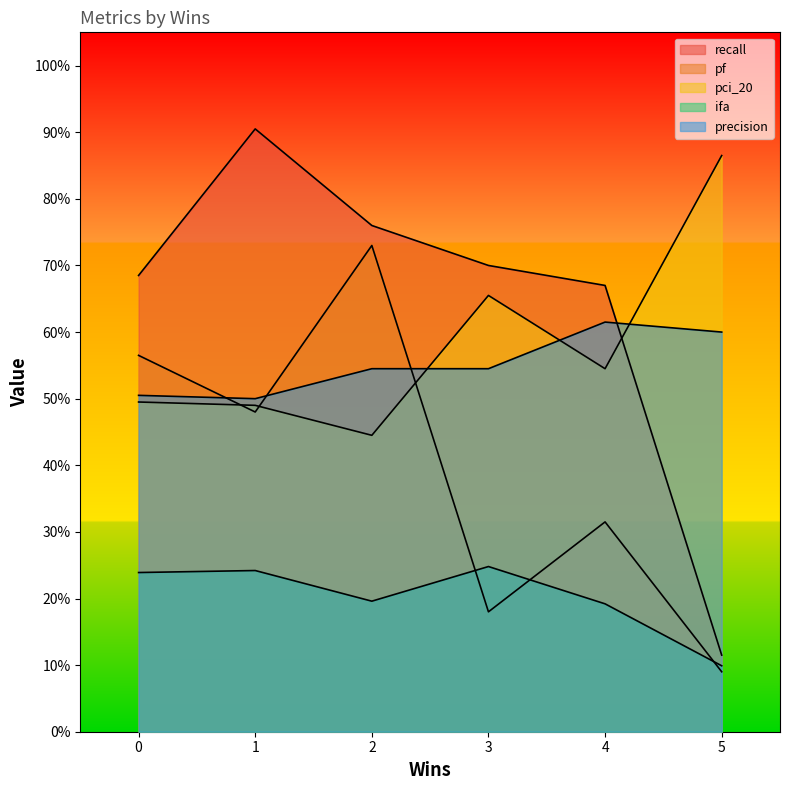

Is it true that pf equals 0.2 at 3?

True